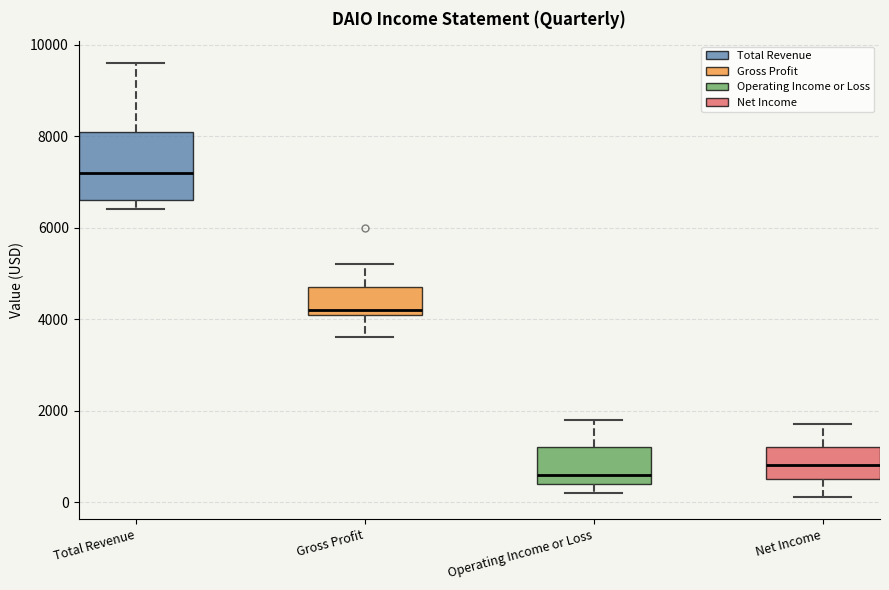

Where is the upper edge of the box for Gross Profit on the y-axis? The values are not printed on the chart, so give them approximately, as read against the axis.

4800